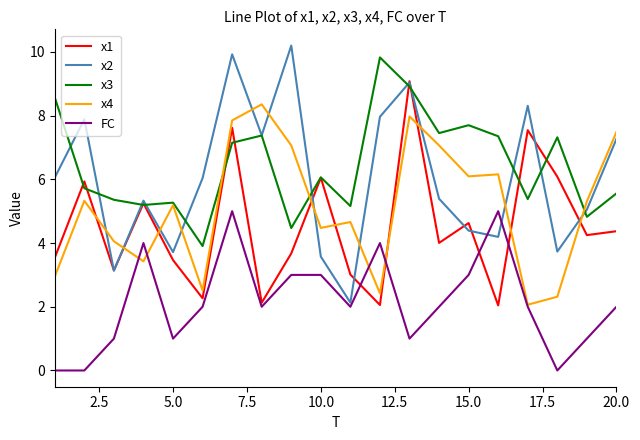

Which series has the largest range (max minus min)?

x2